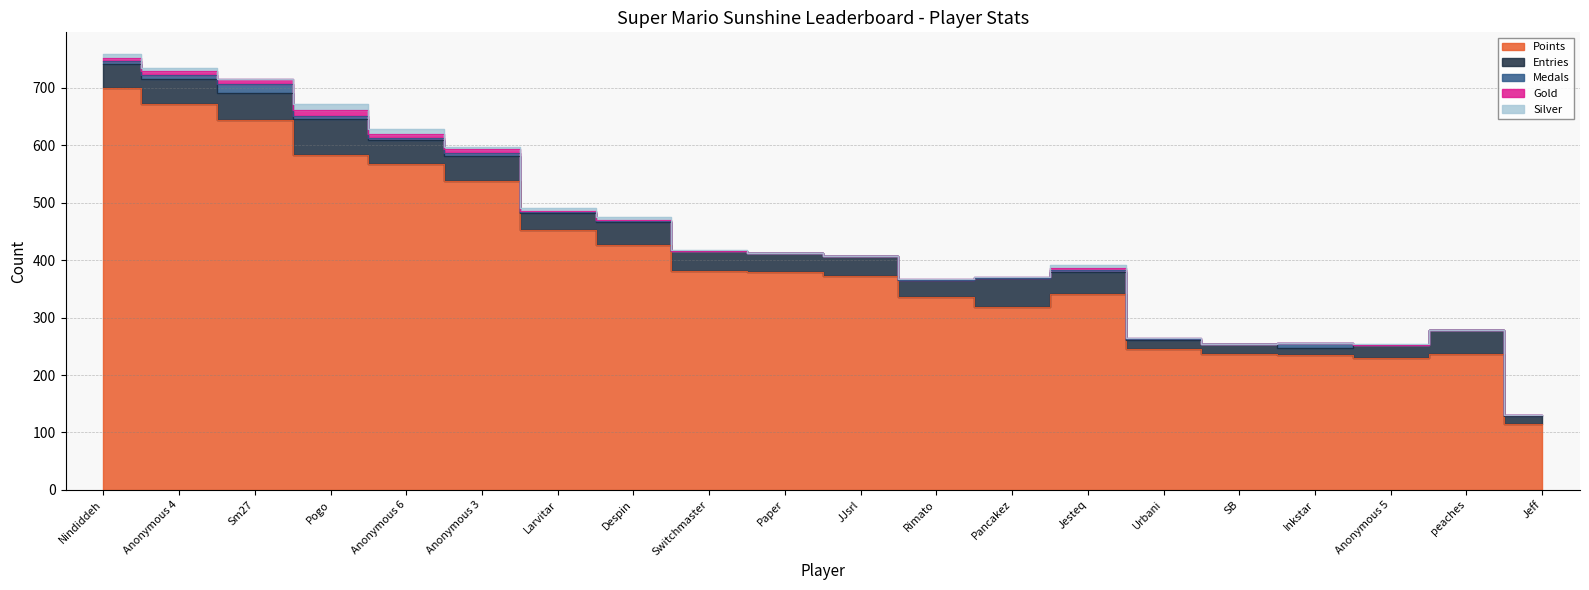

True or false: Points and Gold intersect in this chart.

False